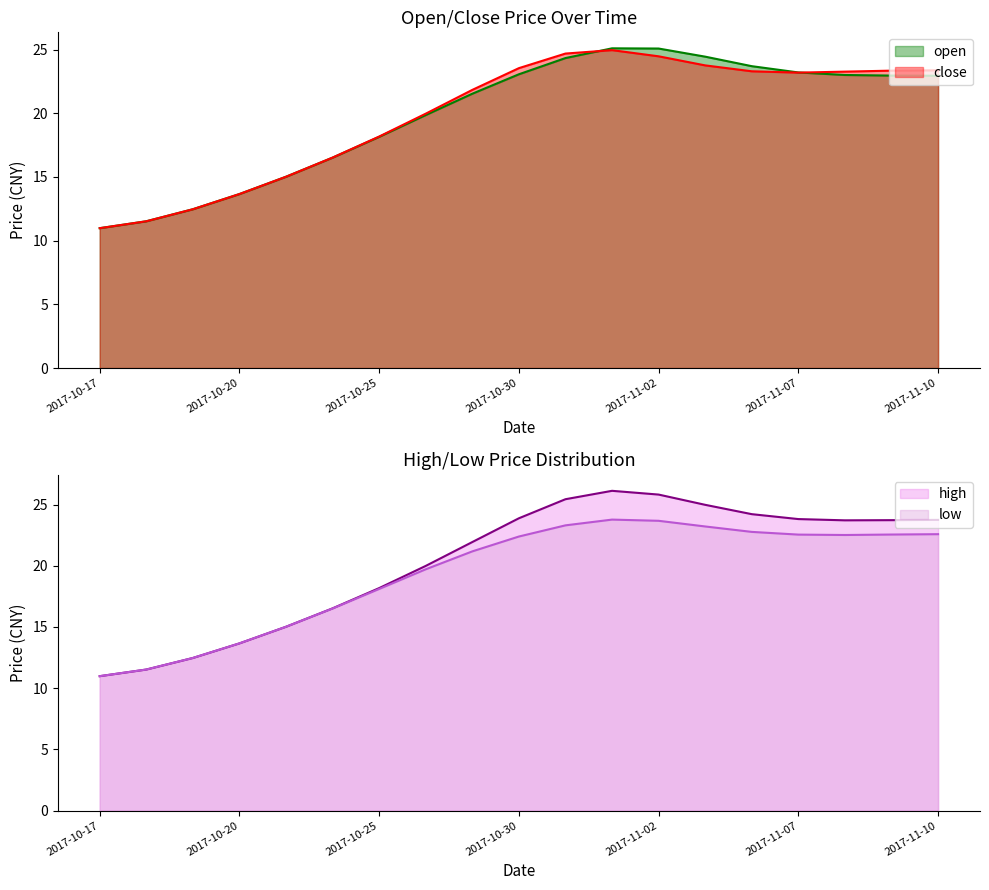

Which category has the lowest value in the low series?

2017-10-17